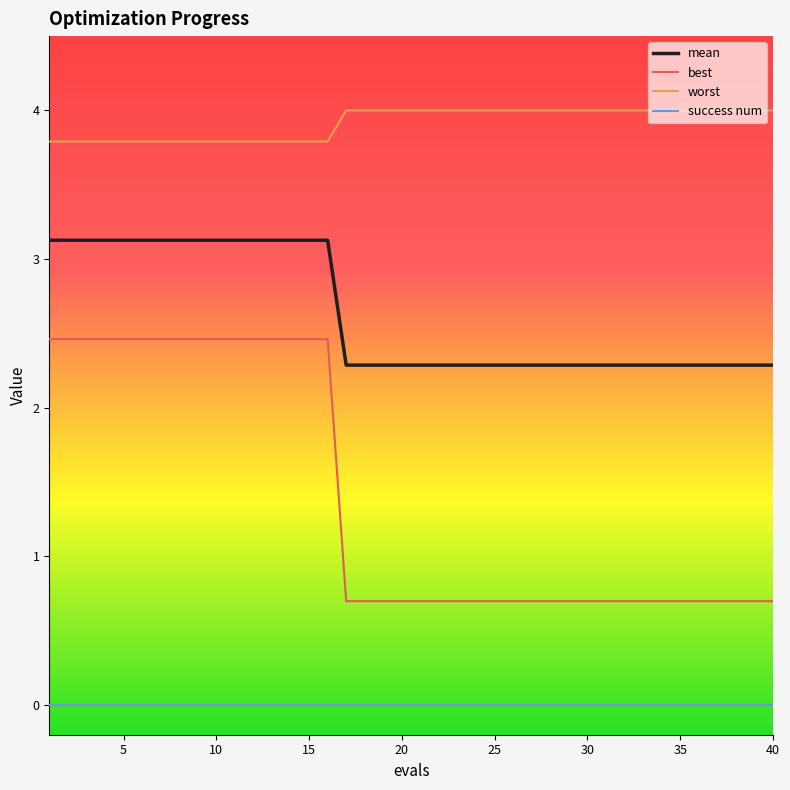

What is the average value of the best series?

1.4